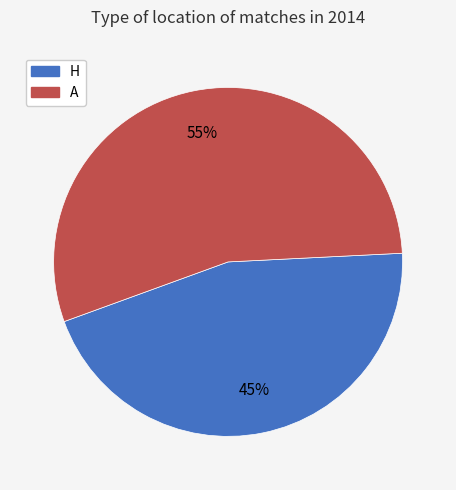

How many slices are in this pie chart?

2